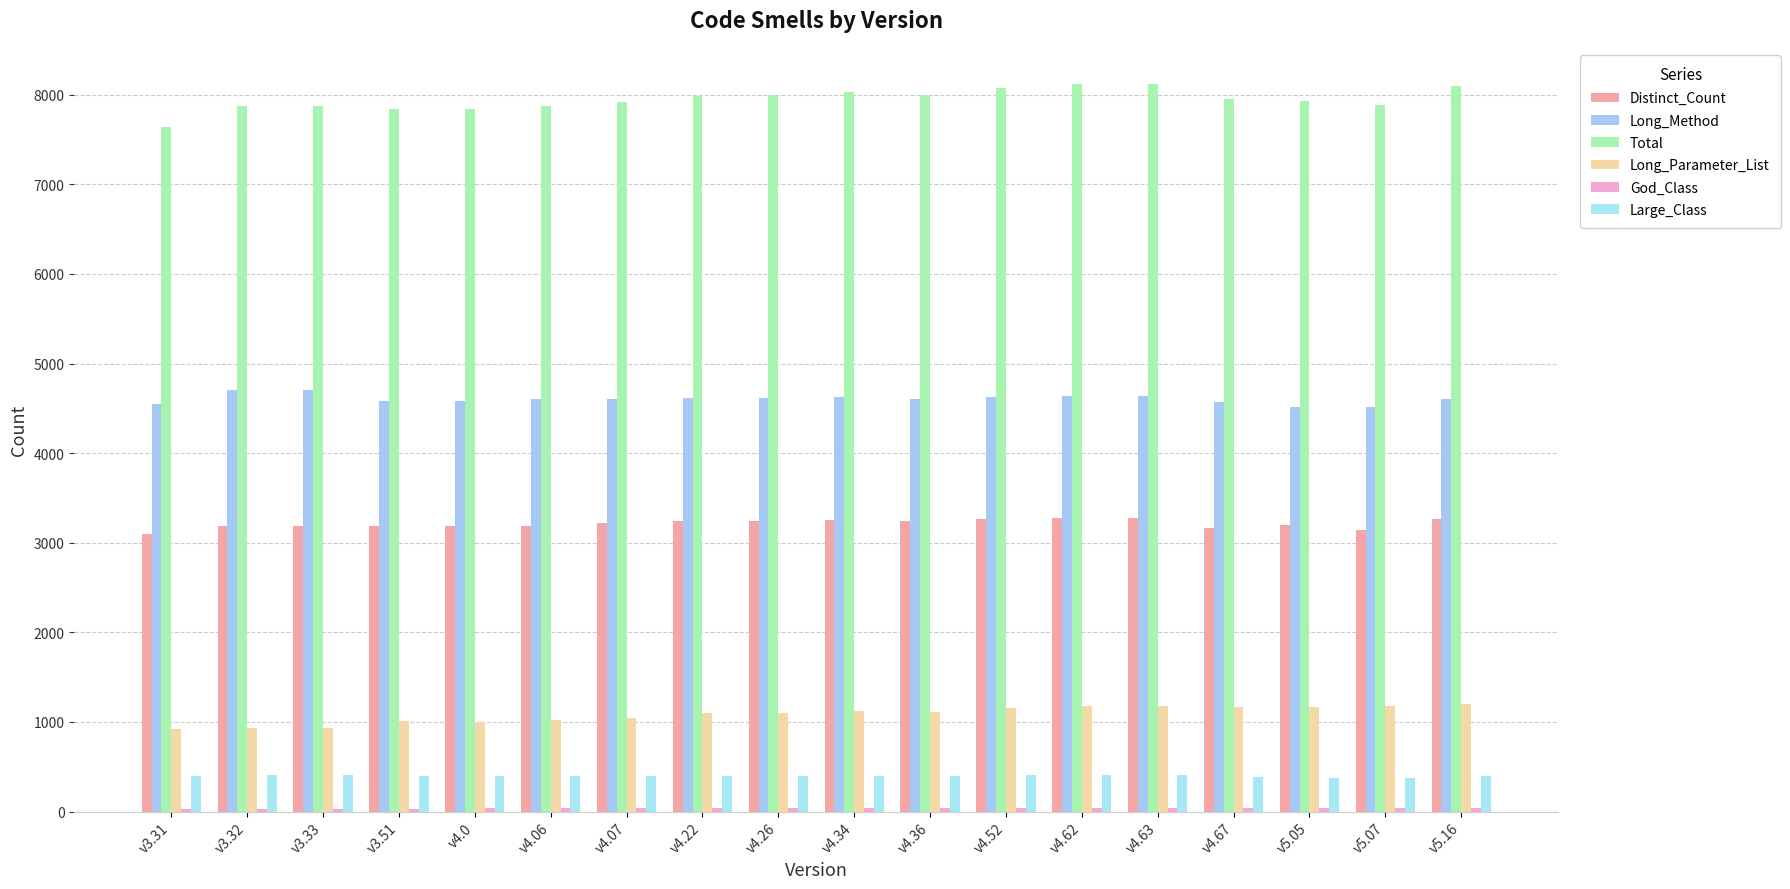

Which series changed the most between v5.05 and v5.07?

Distinct_Count